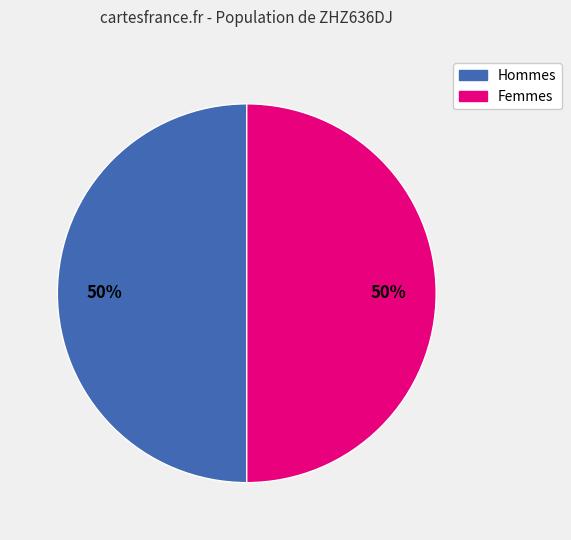

To the nearest percent, what is the average slice percentage?

50%